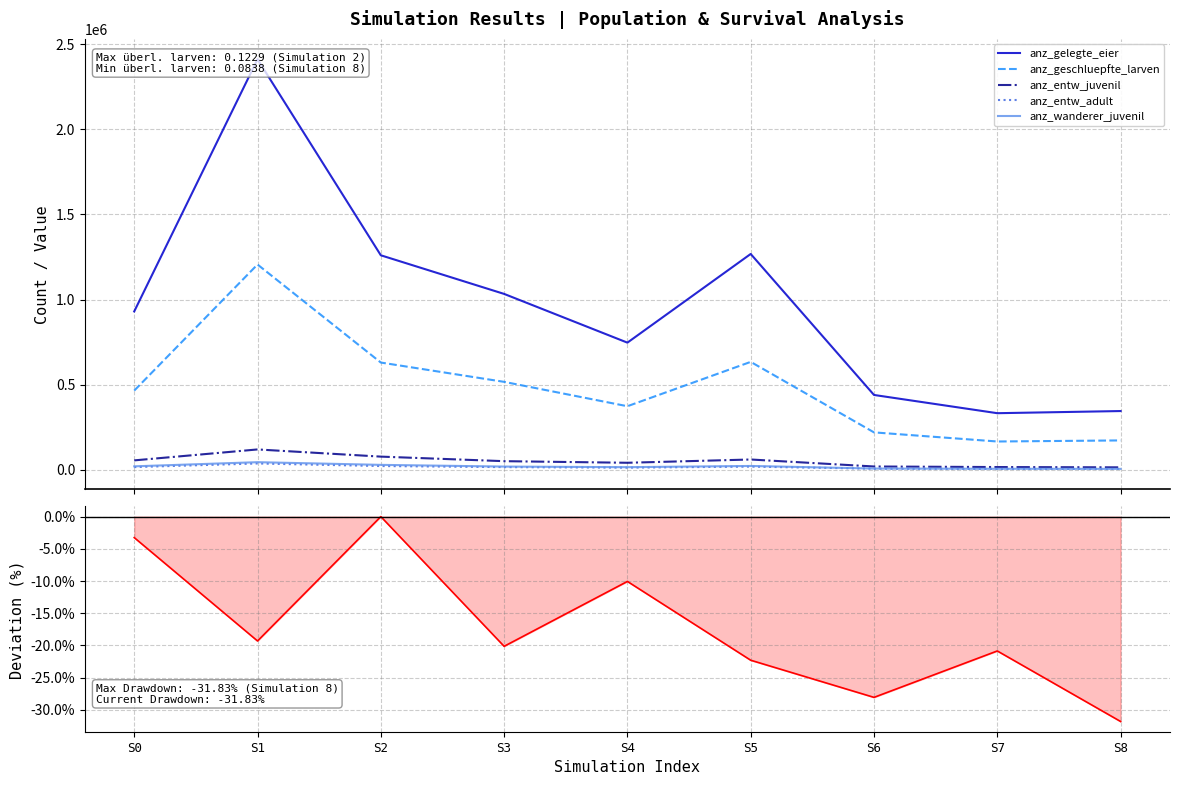

Is it true that anz_wanderer_juvenil equals 18919.2 at S2?

False